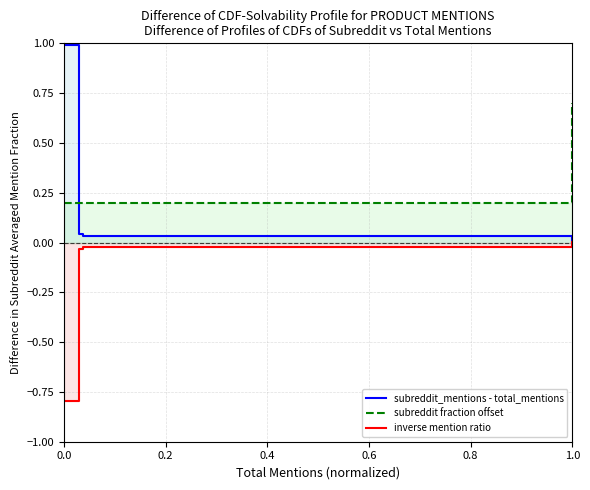

What are all the series names shown in the legend?

subreddit_mentions - total_mentions, subreddit fraction offset, inverse mention ratio